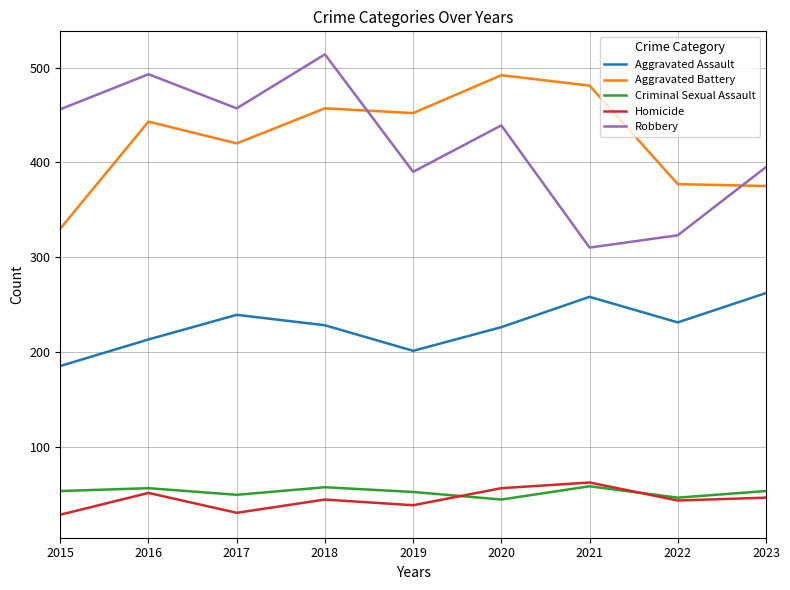

How many lines are shown in the chart?

5